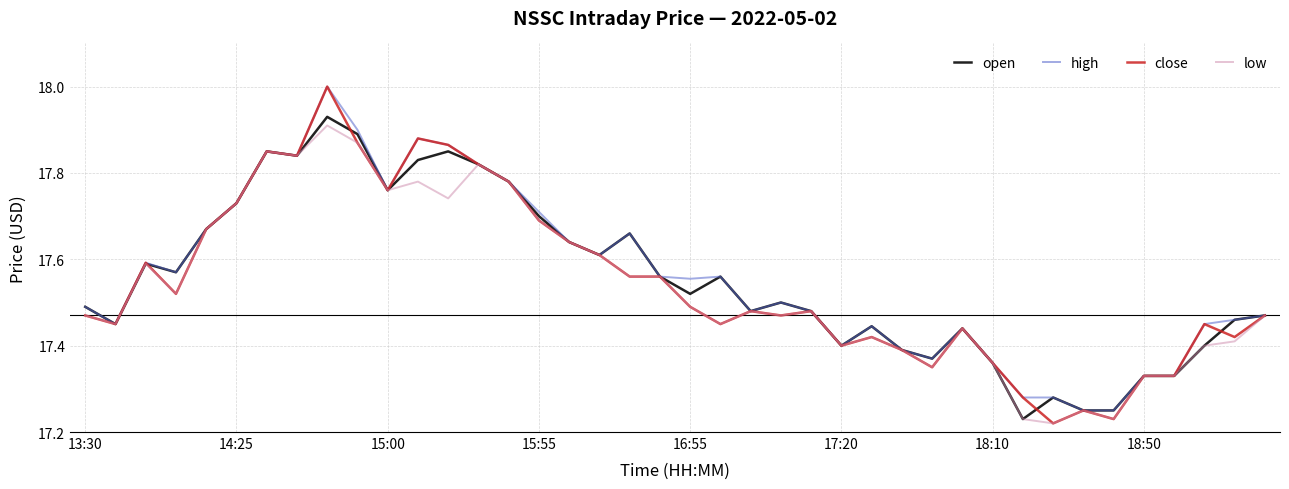

What is the highest value of the high series?

18.0